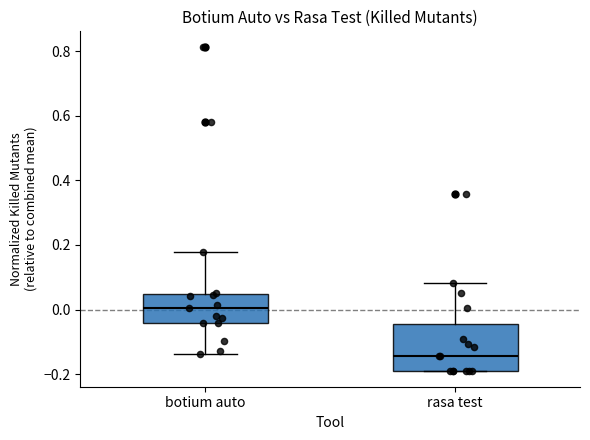

Comparing the boxes themselves (not the whiskers), which one is the tallest?

rasa test